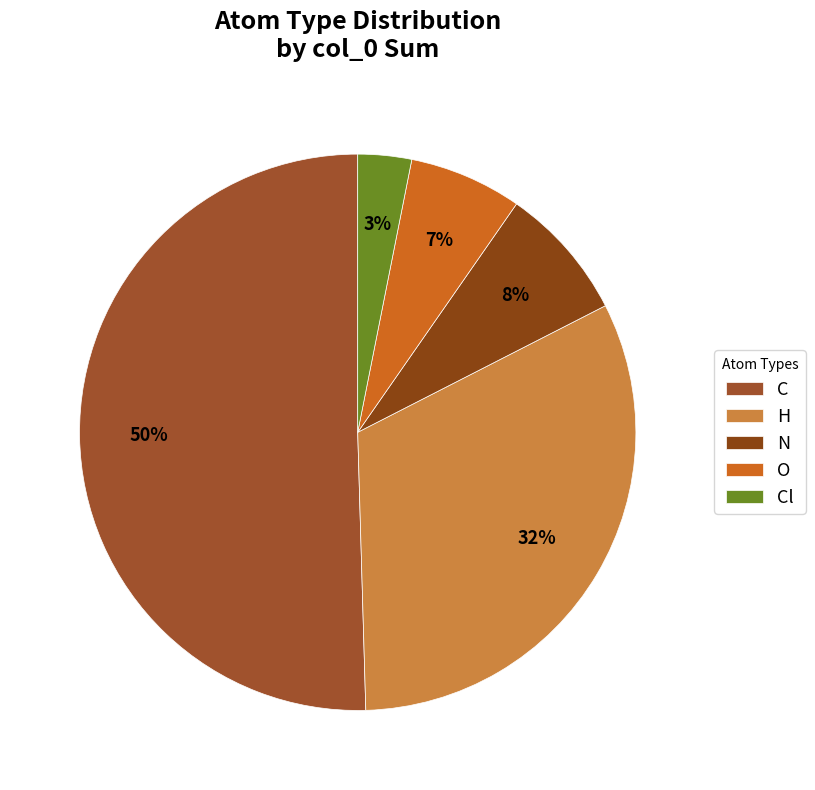

To the nearest percent, what portion does H represent?

32%